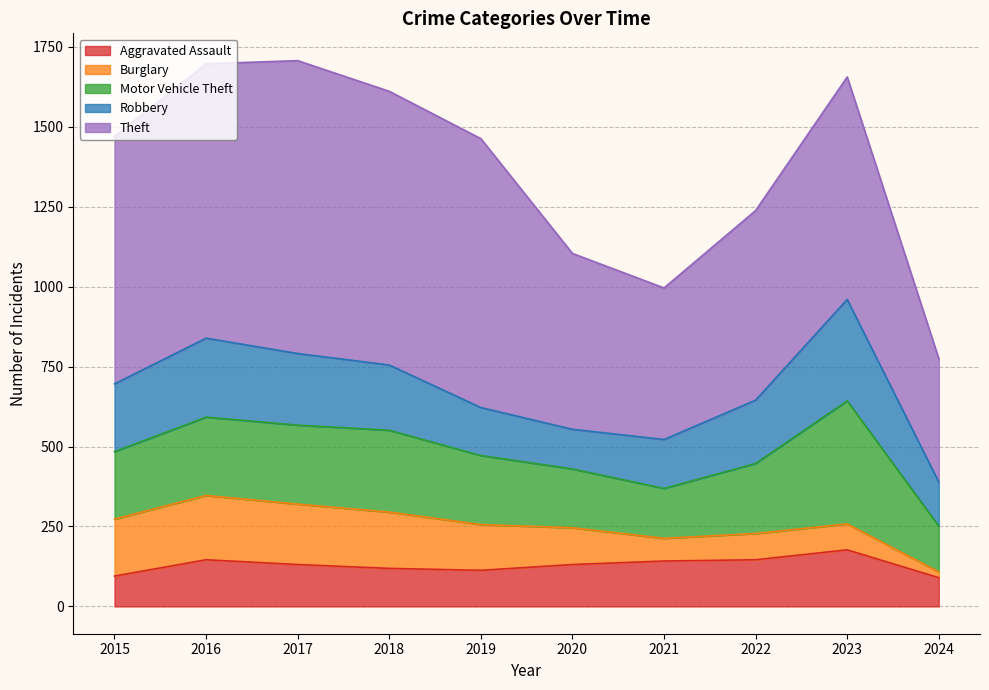

Which series ends up on top after the final intersection of Aggravated Assault and Burglary?

Aggravated Assault